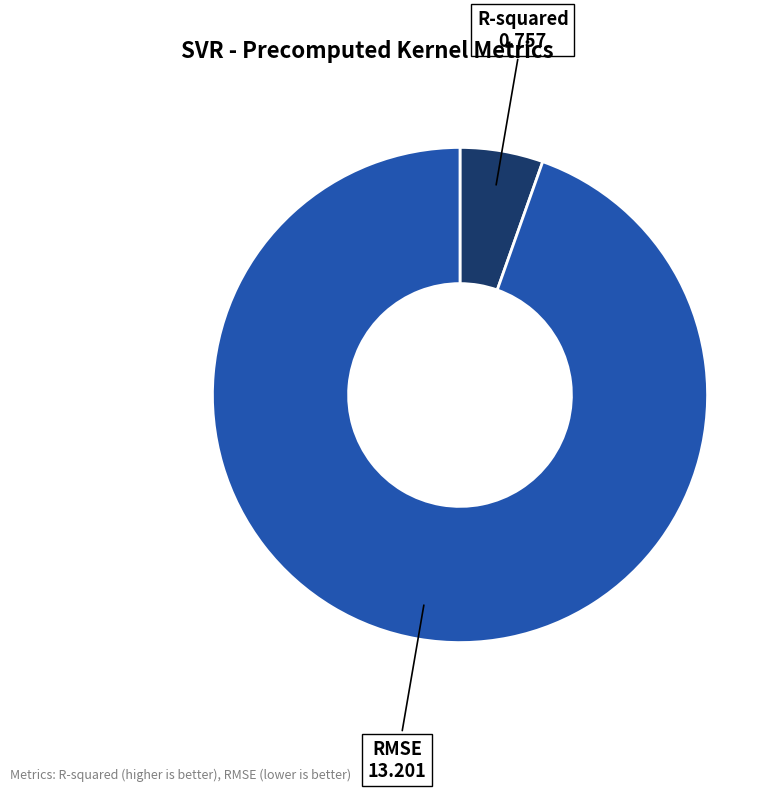

Does any single category account for the majority?

Yes